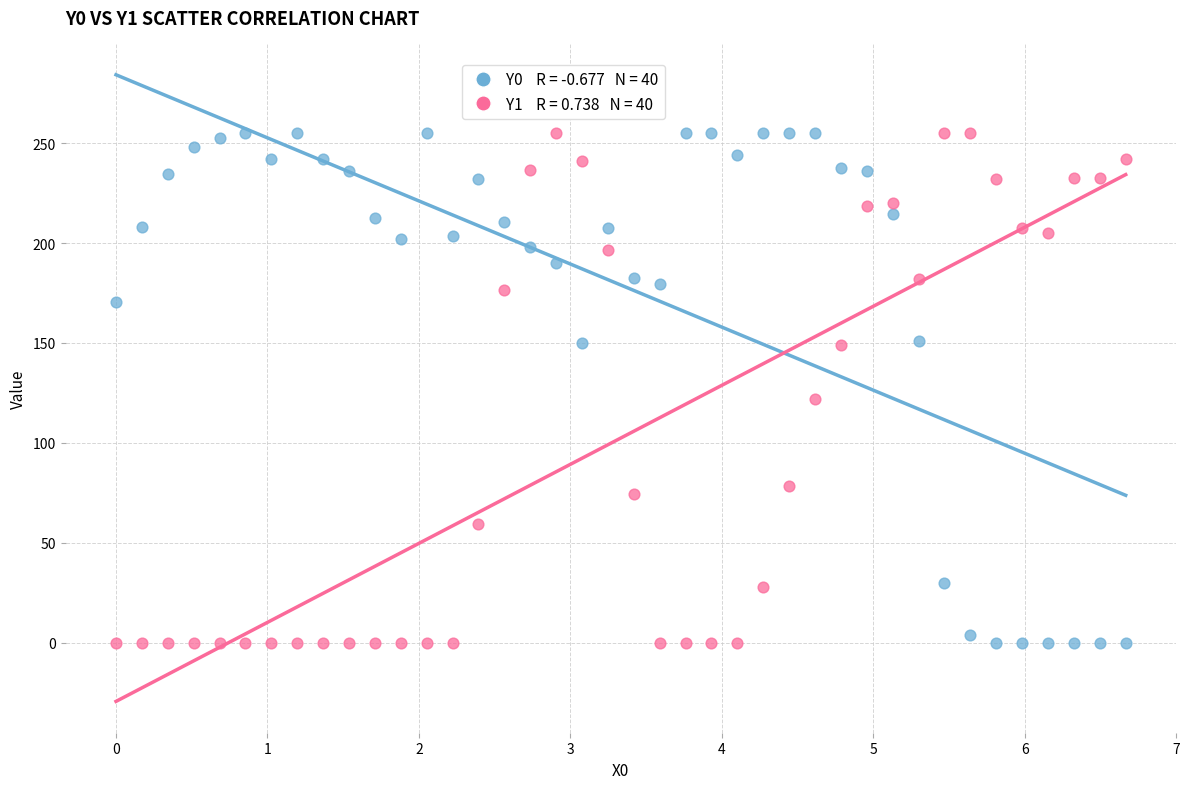

Across all data points, what is the range of X values (max minus min)?

6.7